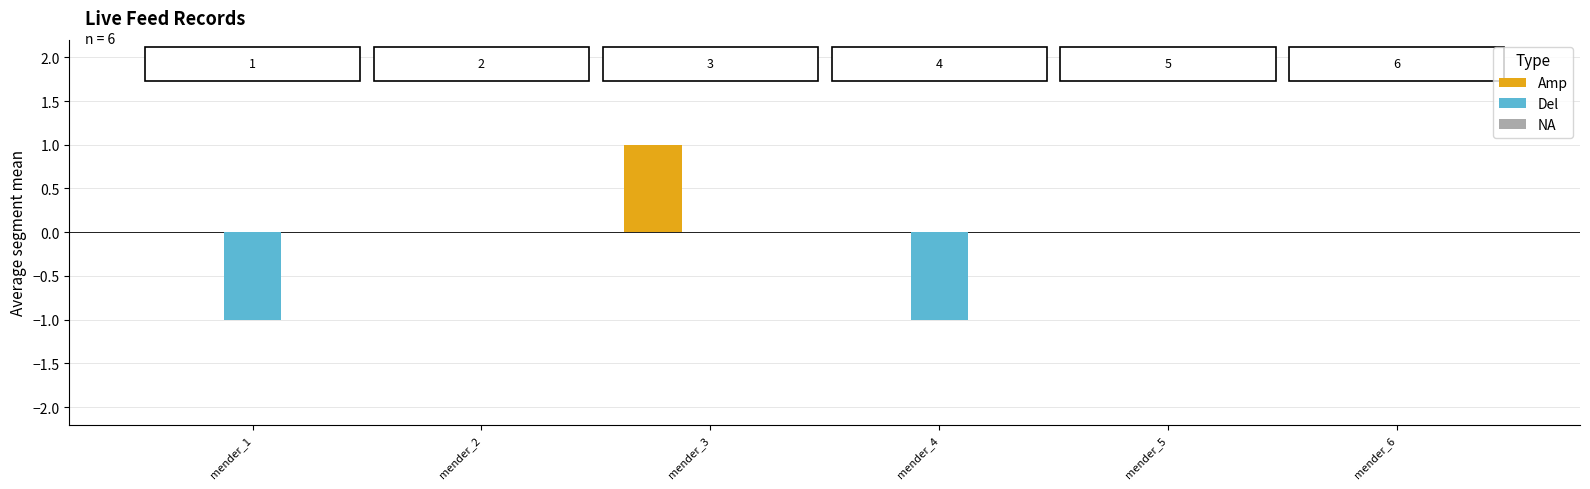

Does the chart contain stacked bars?

No